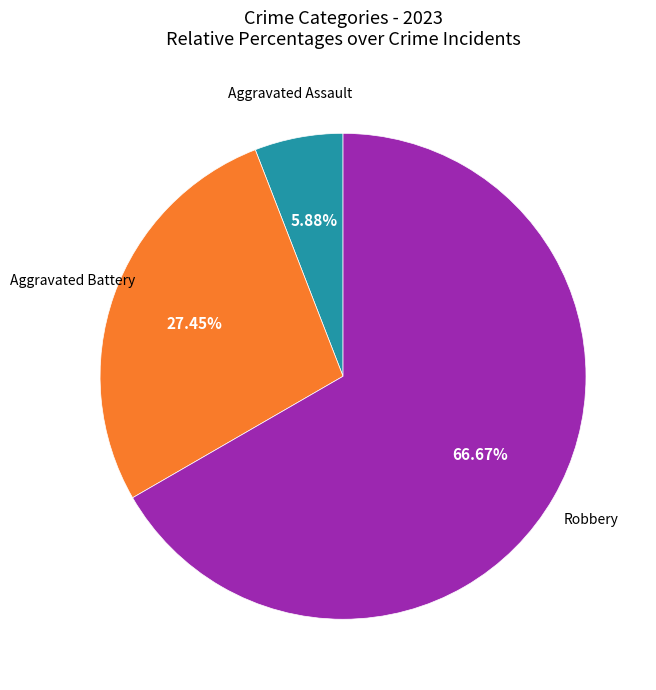

Between Robbery and Aggravated Assault, which is larger?

Robbery